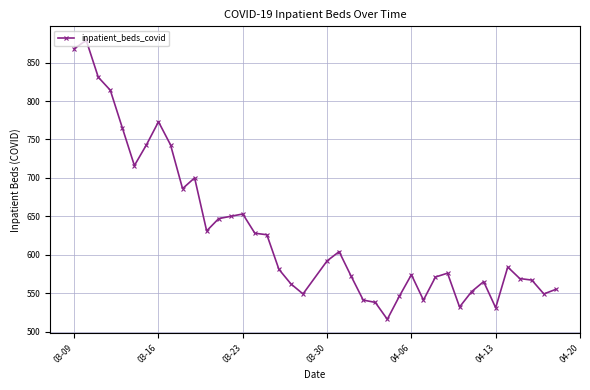

What is the difference between the second highest and minimum values?

352